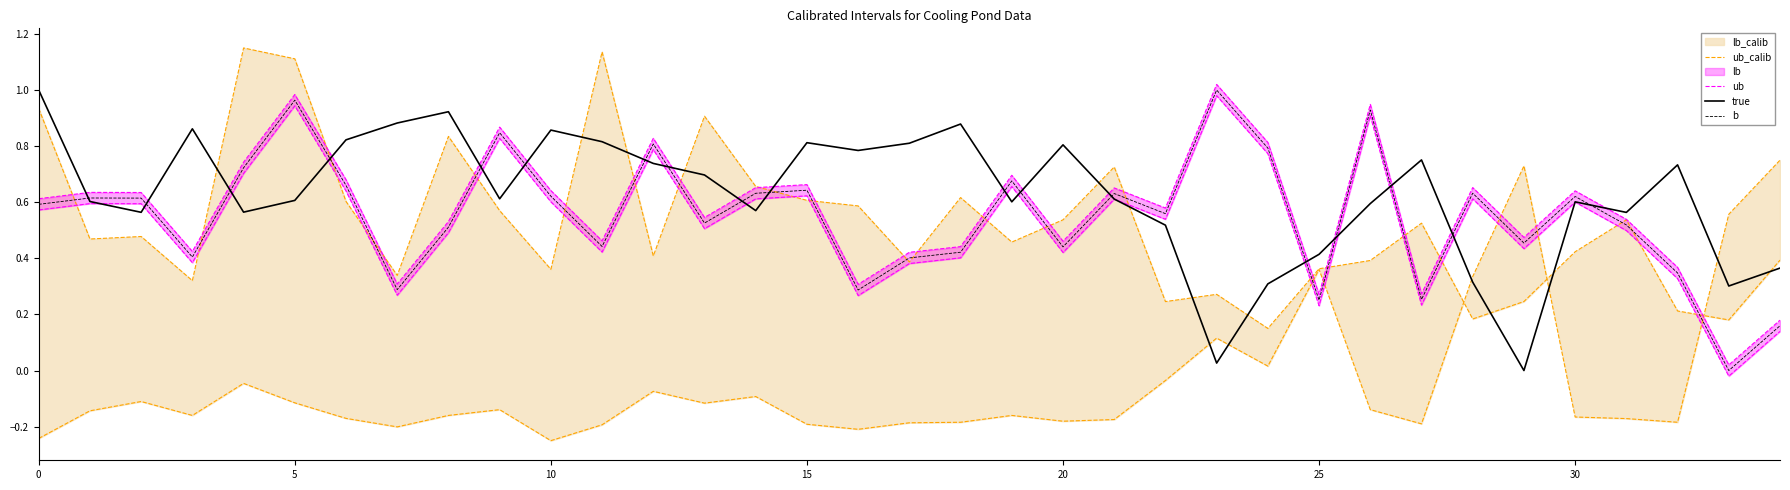

Is the value of b at 0 greater than the value of true at 34?

Yes